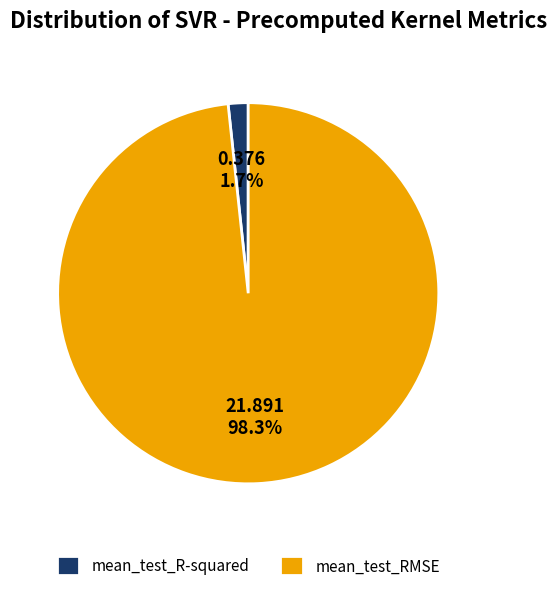

How many segments does this pie chart have?

2